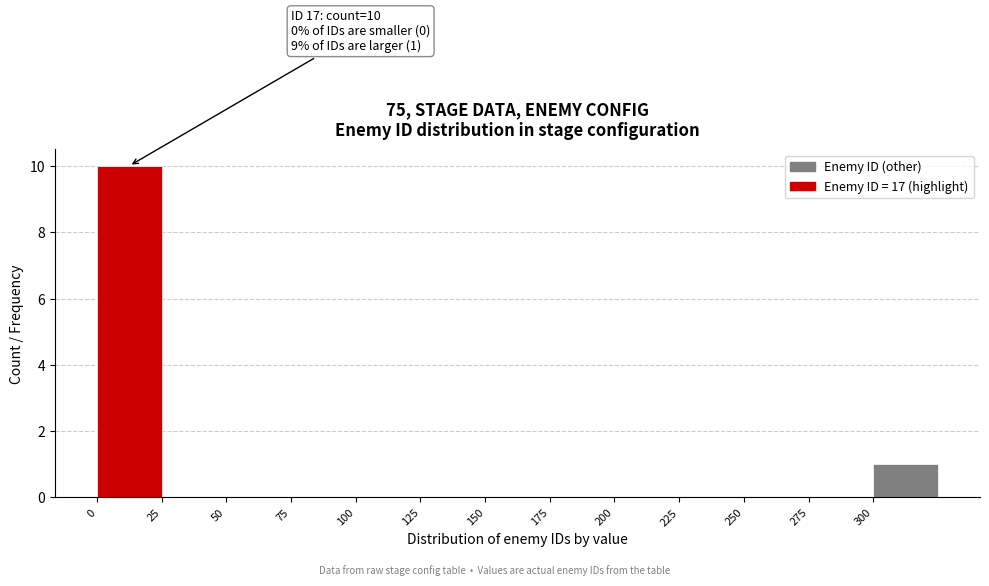

Over which range of the x-axis is the bar tallest?

0 to 25